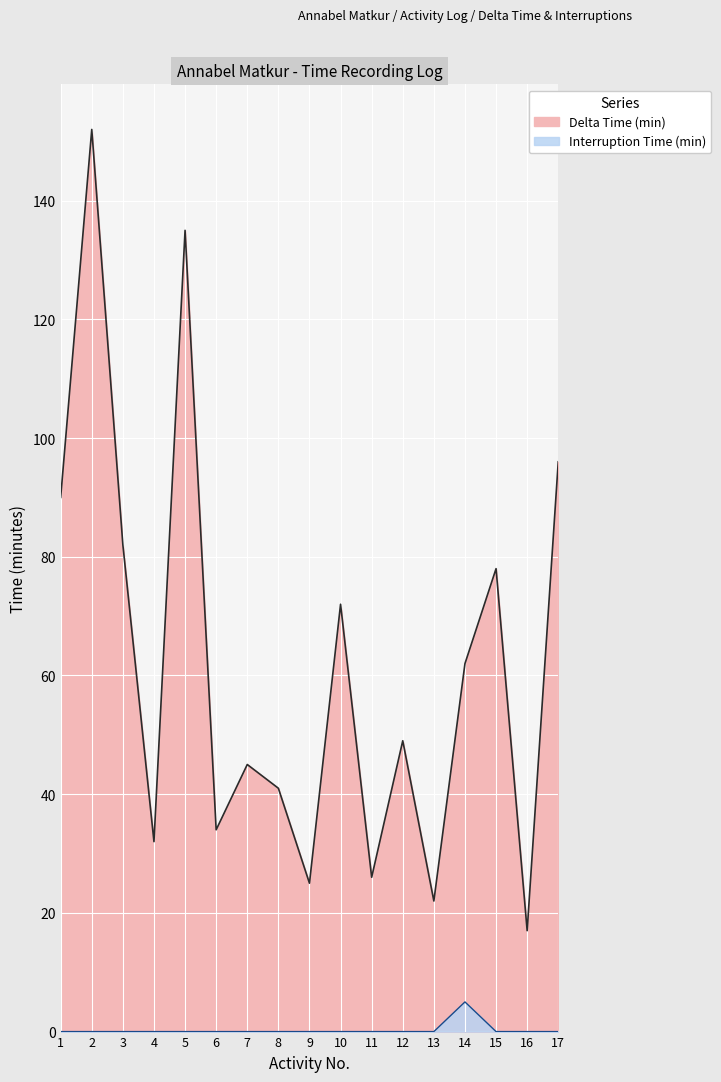

Between 1 and 4, which series saw the biggest shift?

Delta Time (min)